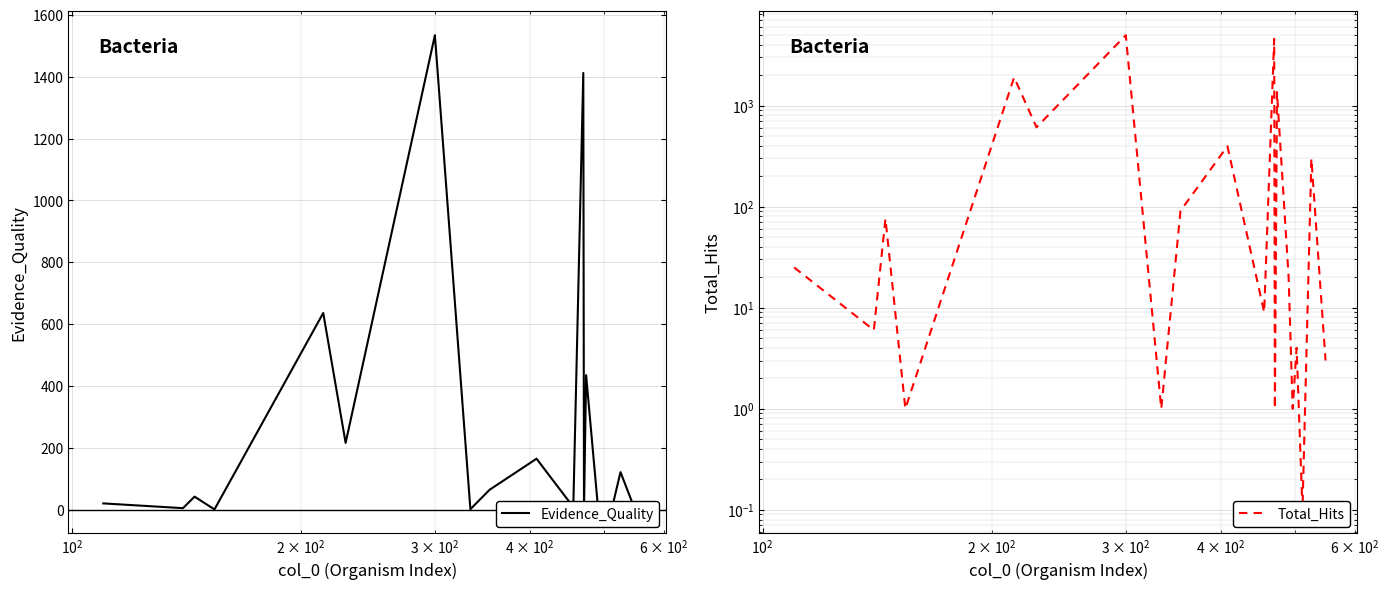

What is the average value of the Evidence_Quality series?

234.4